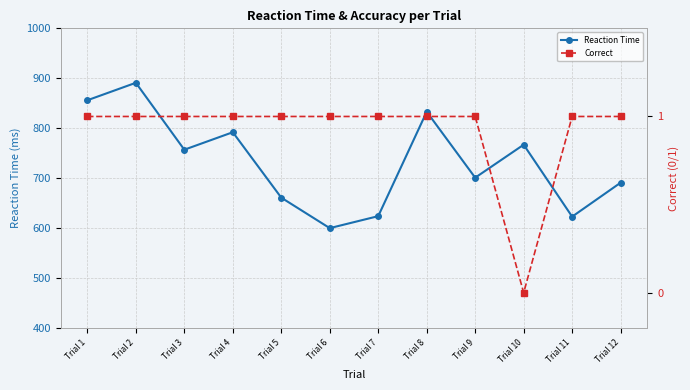

What is the value of the Reaction Time point at the 1st from the left?

856